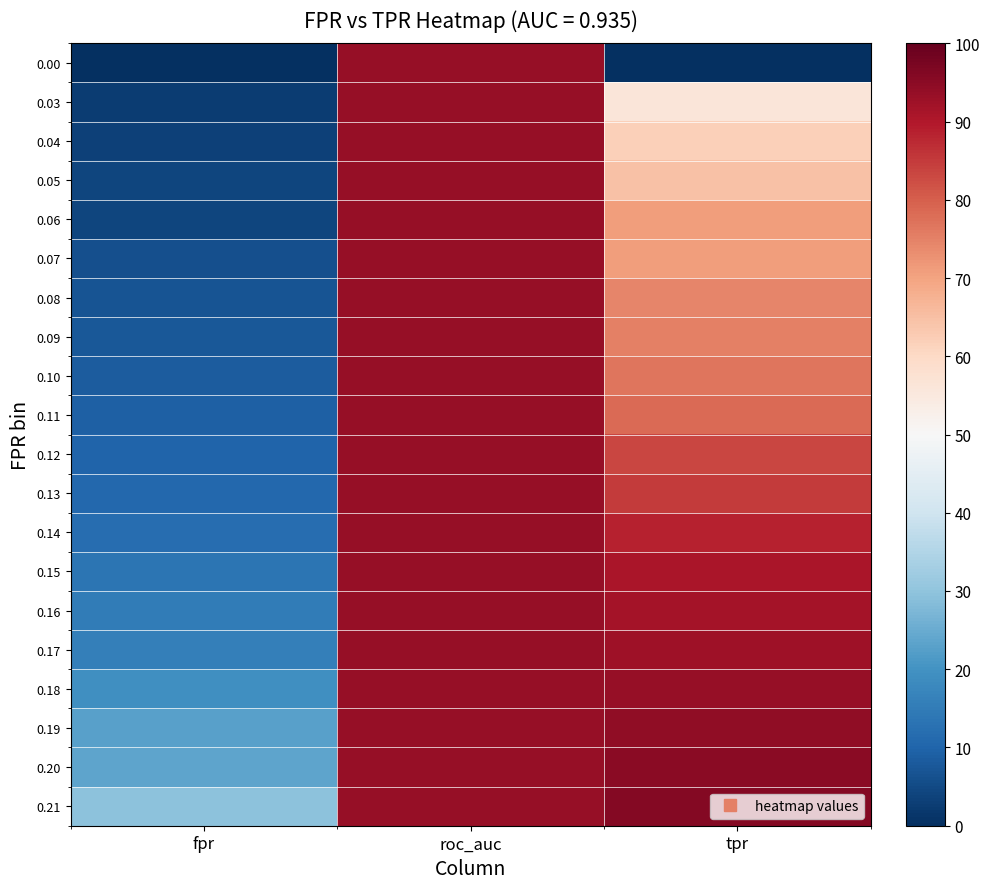

Reading left to right, list all the values displayed in this chart.

0.00: fpr=0.0	roc_auc=93.5	tpr=0.0
0.03: fpr=2.5	roc_auc=93.5	tpr=56.2
0.04: fpr=3.4	roc_auc=93.5	tpr=62.0
0.05: fpr=4.2	roc_auc=93.5	tpr=64.5
0.06: fpr=4.2	roc_auc=93.5	tpr=71.1
0.07: fpr=5.9	roc_auc=93.5	tpr=71.1
0.08: fpr=6.7	roc_auc=93.5	tpr=74.4
0.09: fpr=7.6	roc_auc=93.5	tpr=75.2
0.10: fpr=8.4	roc_auc=93.5	tpr=76.9
0.11: fpr=9.2	roc_auc=93.5	tpr=78.5
0.12: fpr=10.1	roc_auc=93.5	tpr=83.5
0.13: fpr=10.9	roc_auc=93.5	tpr=85.1
0.14: fpr=11.8	roc_auc=93.5	tpr=88.4
0.15: fpr=13.4	roc_auc=93.5	tpr=90.9
0.16: fpr=15.1	roc_auc=93.5	tpr=91.7
0.17: fpr=16.0	roc_auc=93.5	tpr=92.6
0.18: fpr=19.3	roc_auc=93.5	tpr=93.4
0.19: fpr=22.7	roc_auc=93.5	tpr=94.2
0.20: fpr=23.5	roc_auc=93.5	tpr=95.0
0.21: fpr=29.4	roc_auc=93.5	tpr=95.9